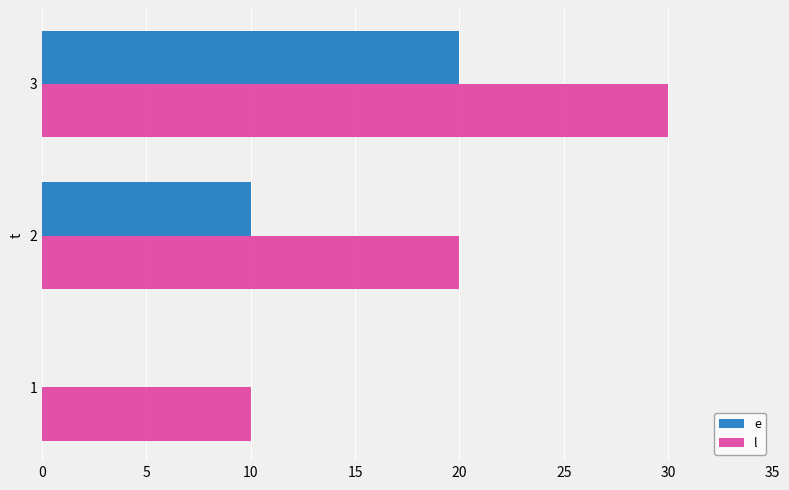

How many distinct data groups are displayed?

2